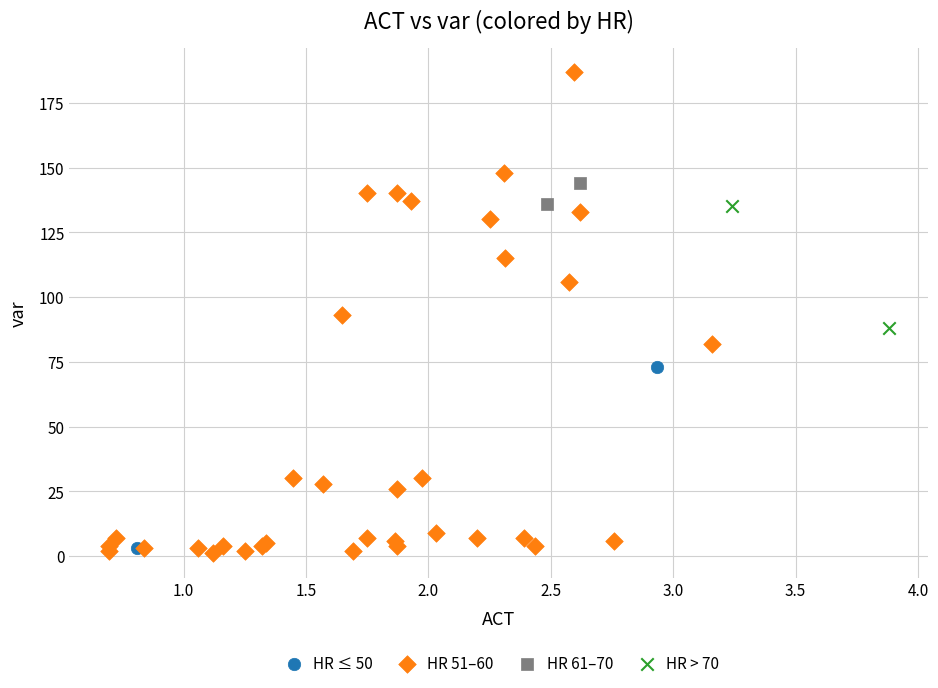

Which series has the widest spread of Y values?

HR 51–60